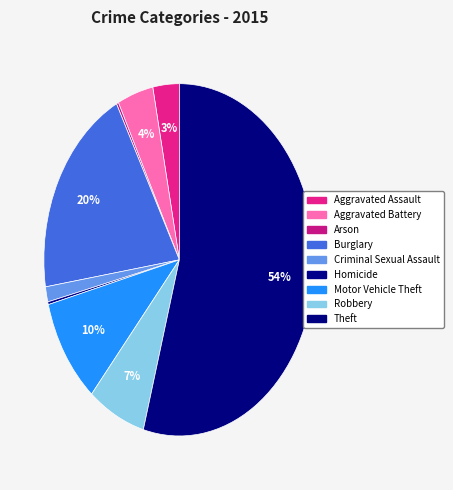

Is Theft the majority of the pie?

Yes